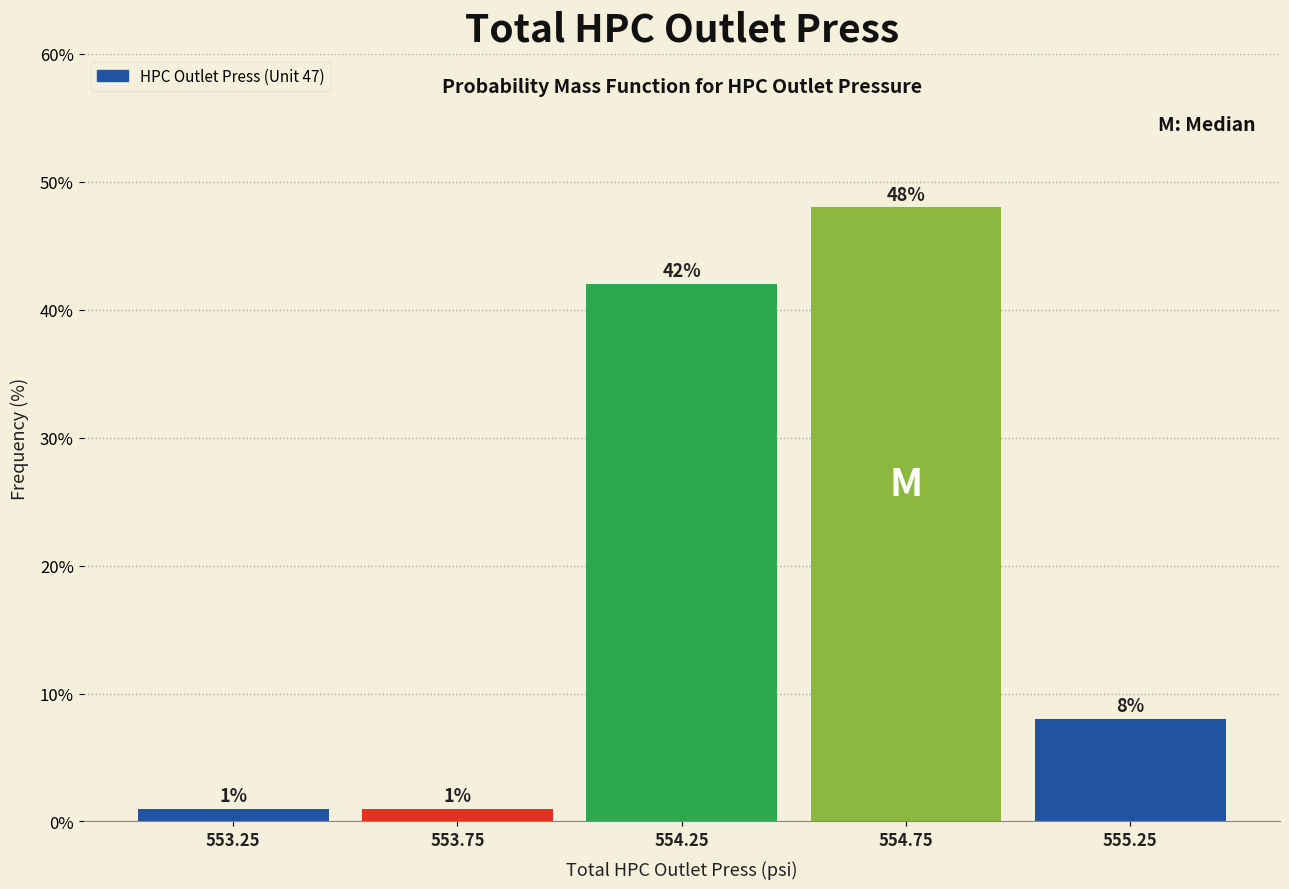

Which range on the x-axis has the tallest bar?

554.5 to 555.0